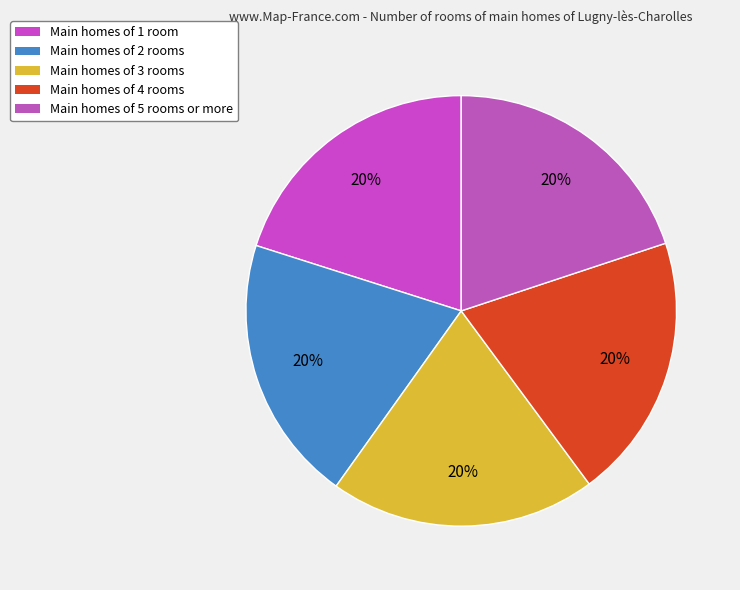

Count the number of slices in the pie.

5